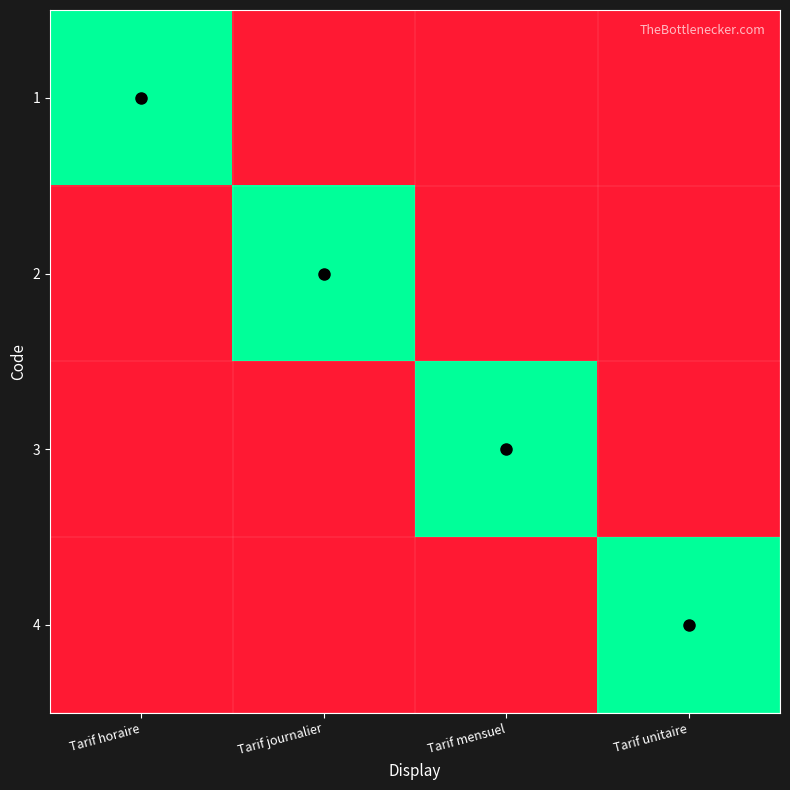

What is the spread (max minus min) of values at Tarif horaire?

1